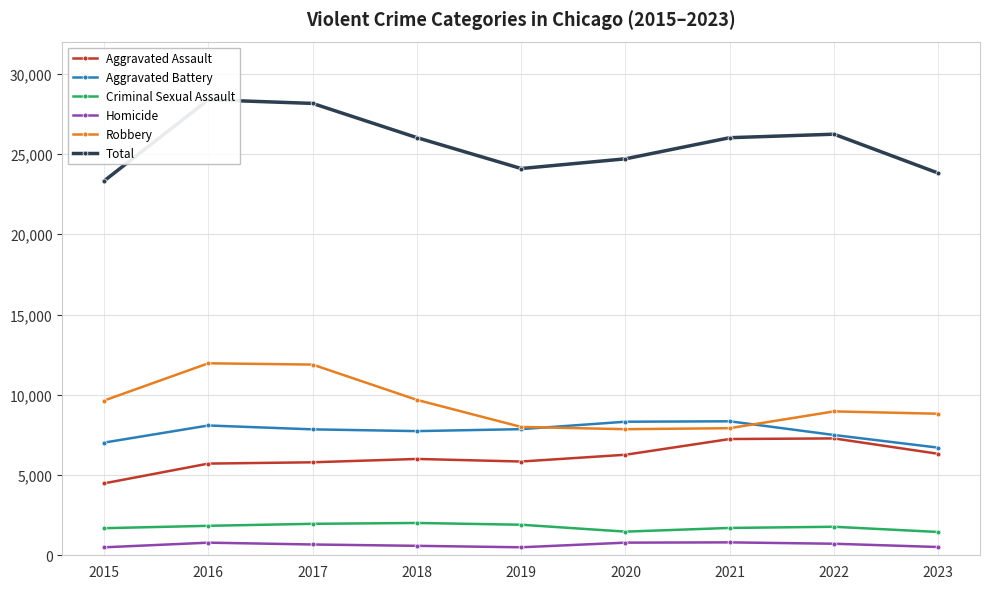

The Total series shows 26233 at 2022. True or false?

True